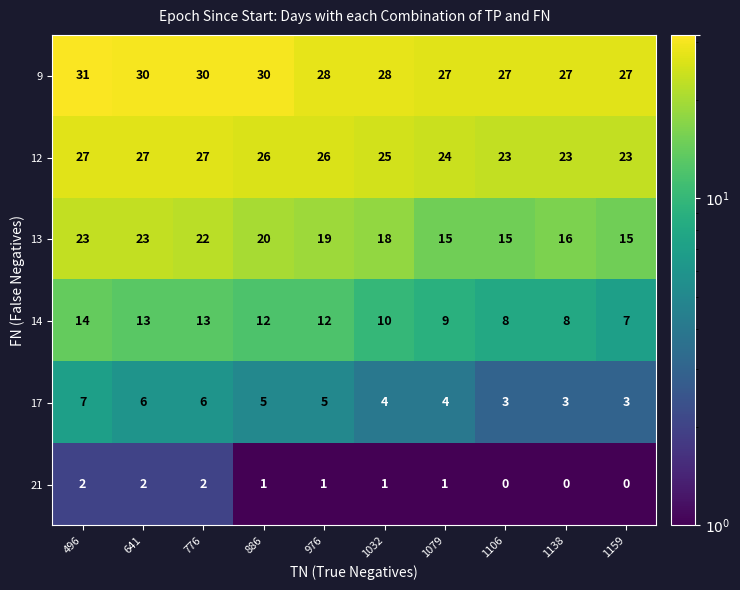

What is the lowest value of the 14 series?

7